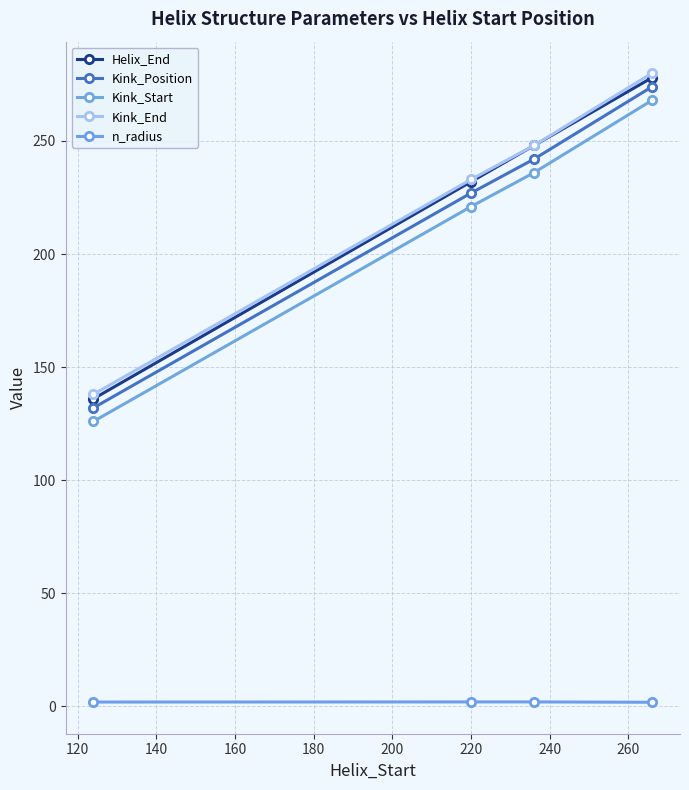

What is the lowest value of the Kink_Position series?

132.0